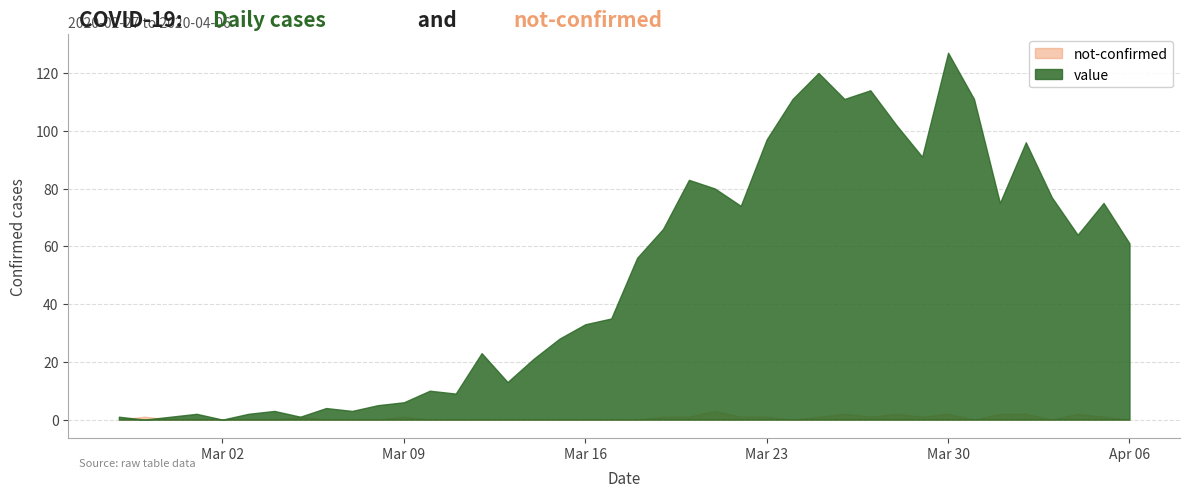

What position from the left is 2020-03-12?

15